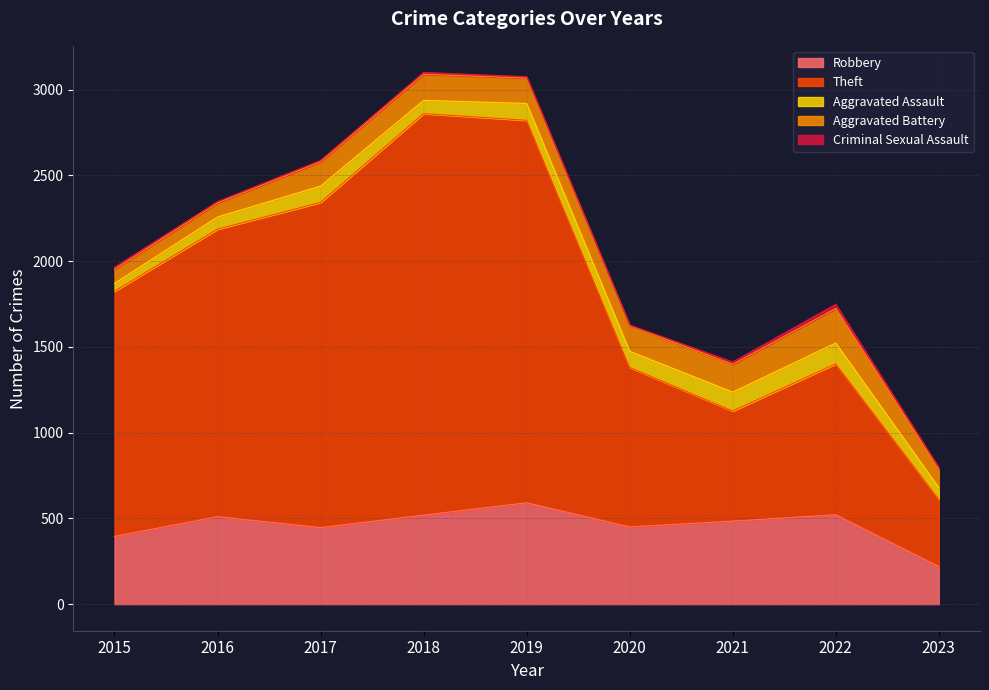

Between 2017 and 2022, which is larger?

2022